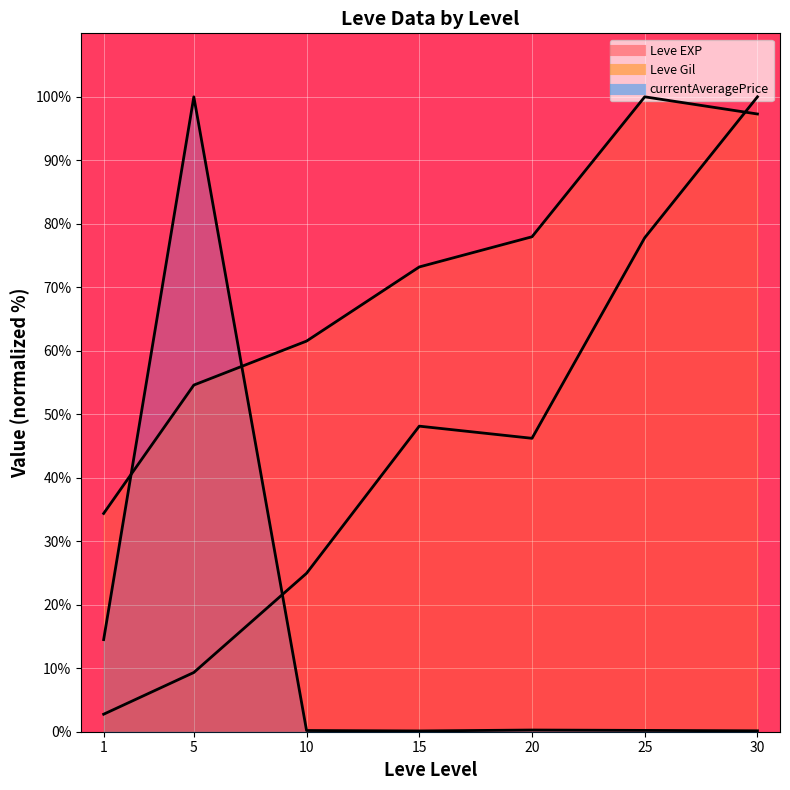

Count the number of data series in this chart.

3